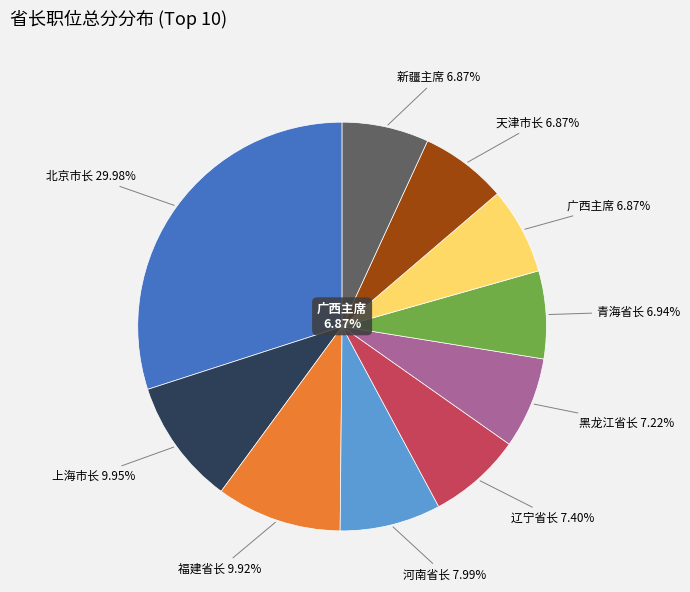

To the nearest percent, what is the difference between the largest and smallest slice percentages?

23%